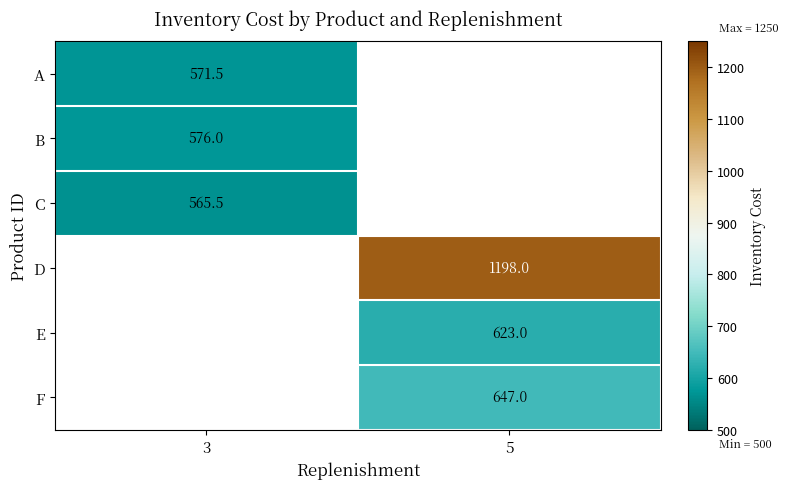

What is the smallest value displayed?

565.5